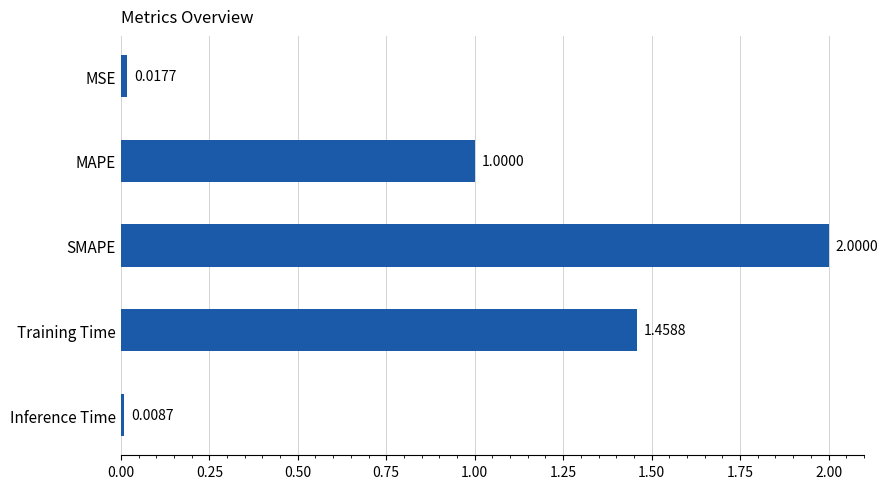

How many data points are less than 1?

2